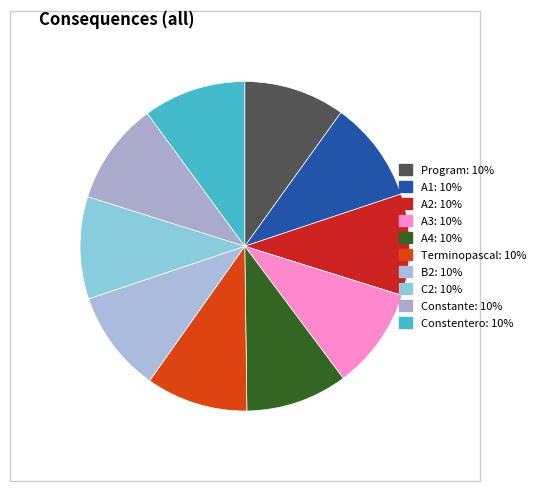

Do Constentero and A3 together represent more than half of the pie?

No